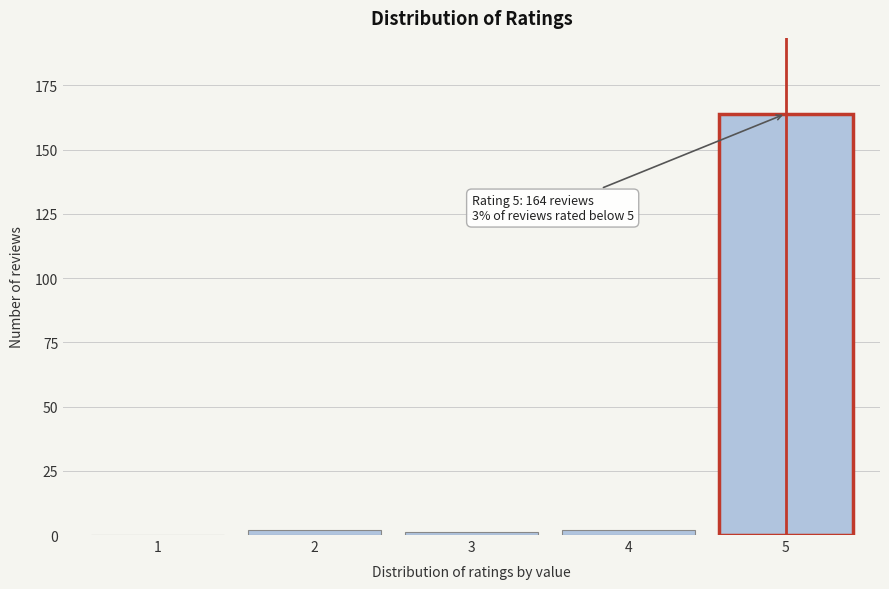

Reading right to left, what are all the values shown in this chart?

5=164	4=2	3=1	2=2	1=0